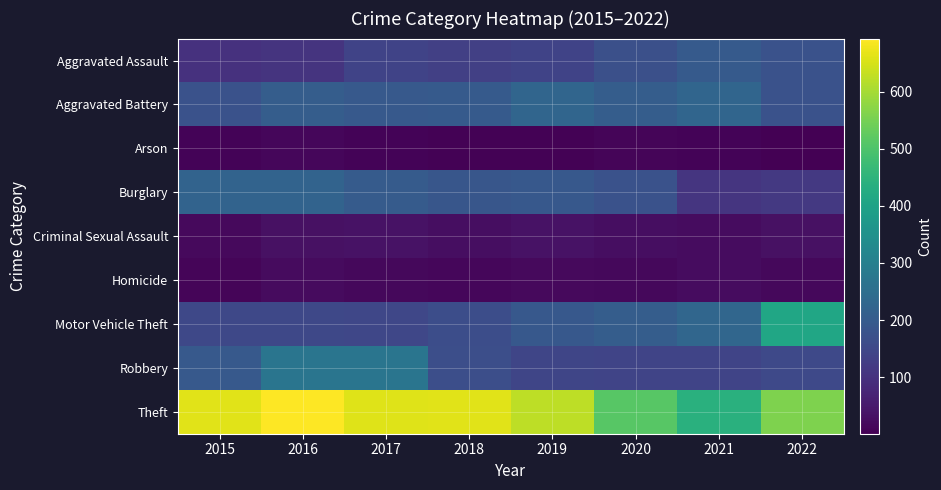

What is the total value across all series at 2022?

1638